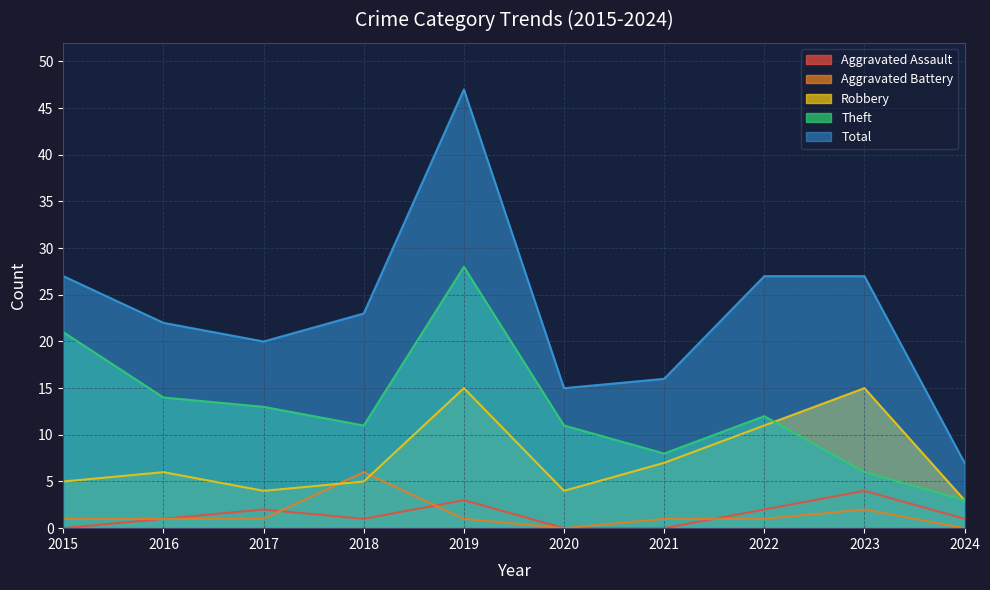

What is the total value across all series at 2021?

32